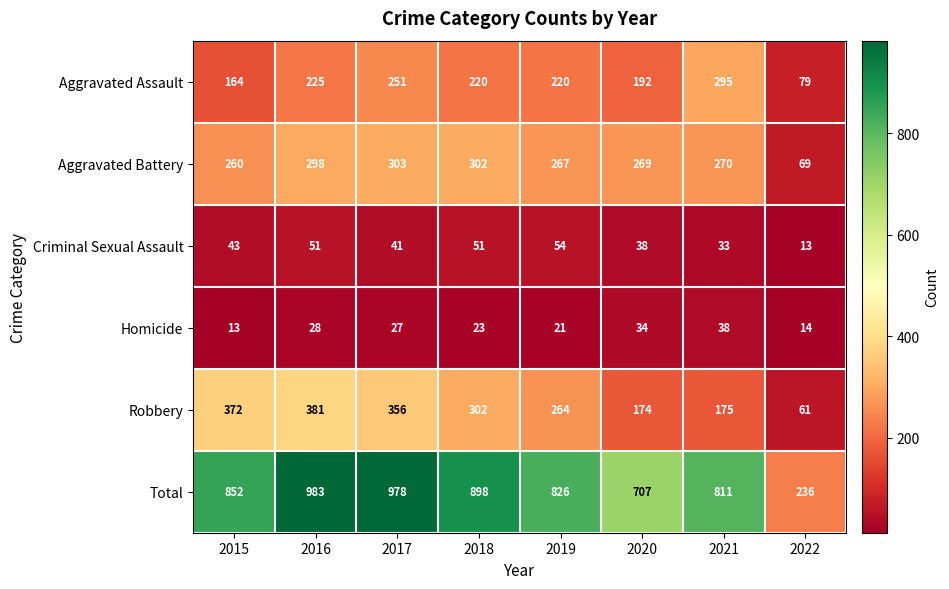

What is the smallest value displayed?

13